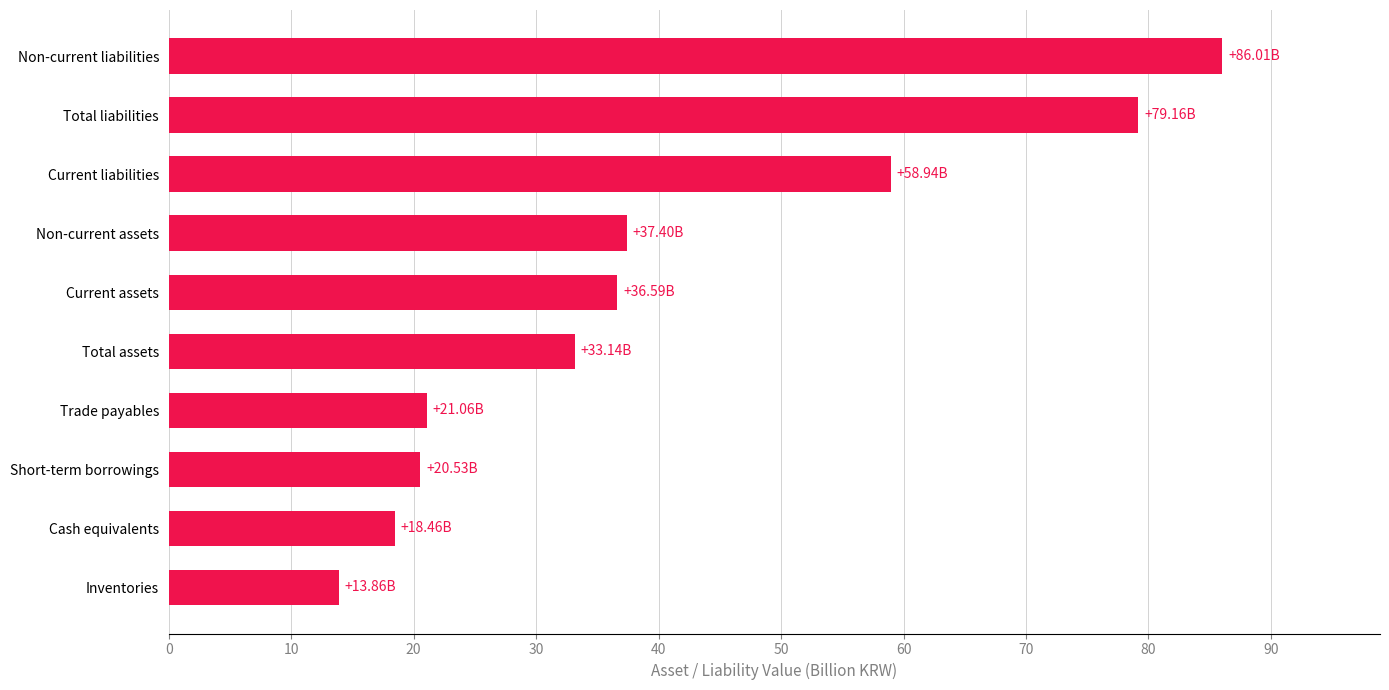

Which category has the highest value across all series?

Non-current liabilities